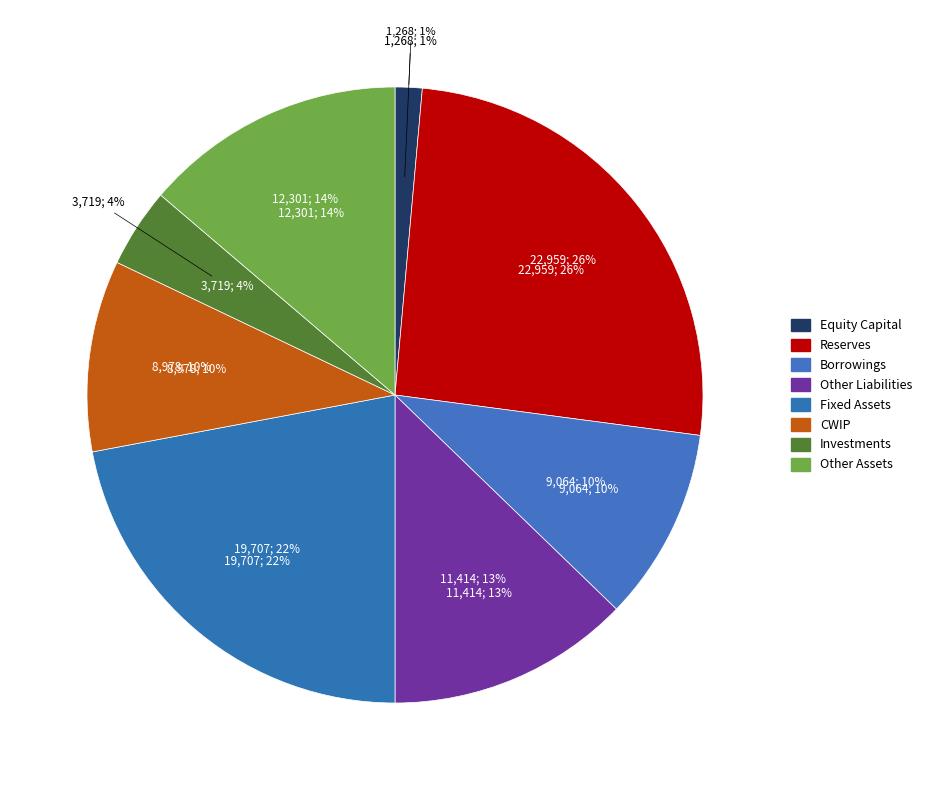

What is the change in value from Equity Capital to Investments?

+2451